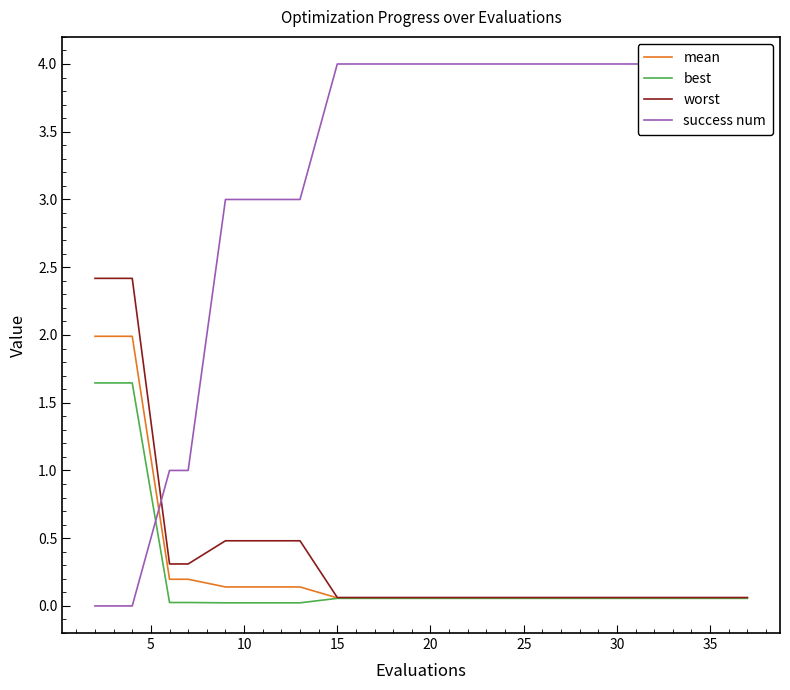

True or false: worst and best cross at least once.

False